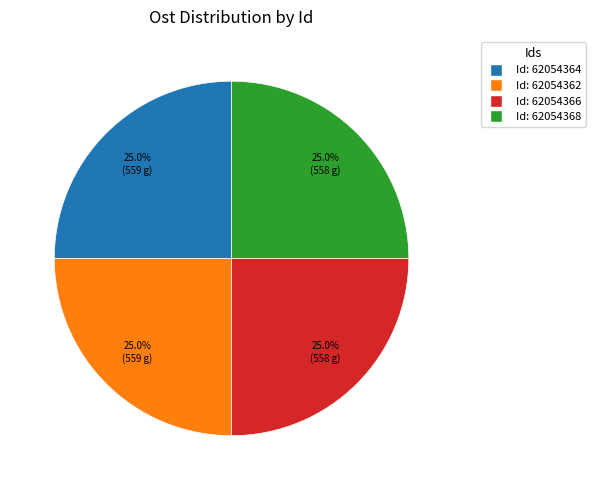

Is there any slice that represents more than half of the pie?

No